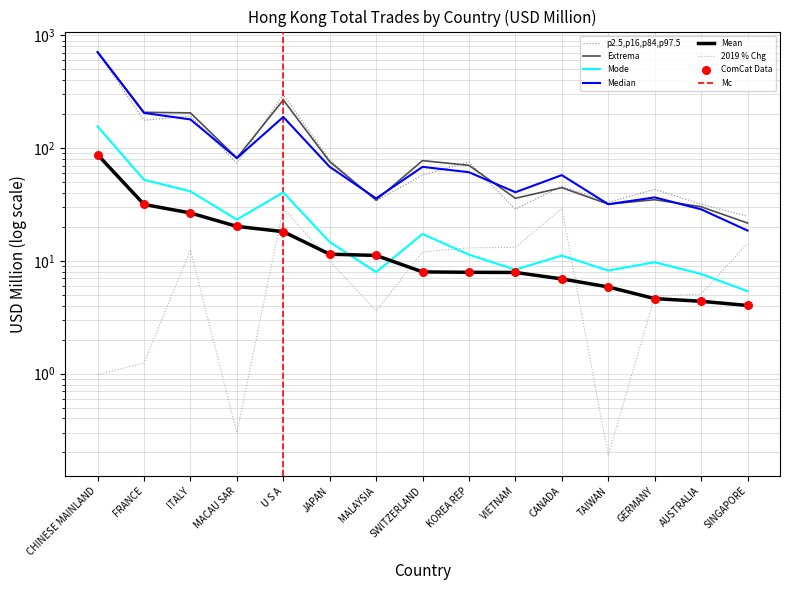

At which category is the sum across all series the highest?

CHINESE MAINLAND